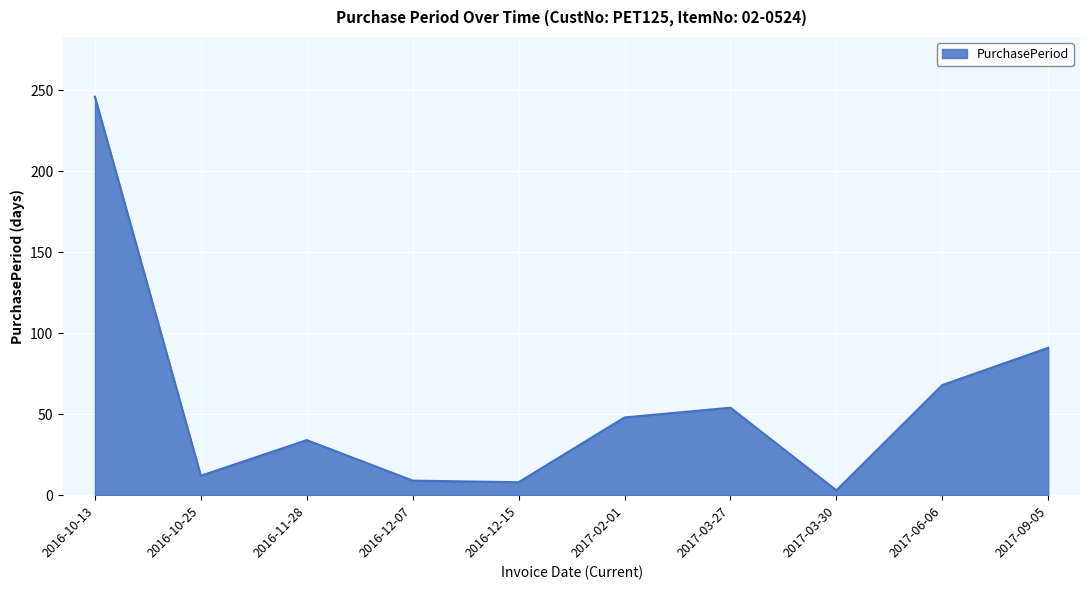

What is the sum of all values?

573